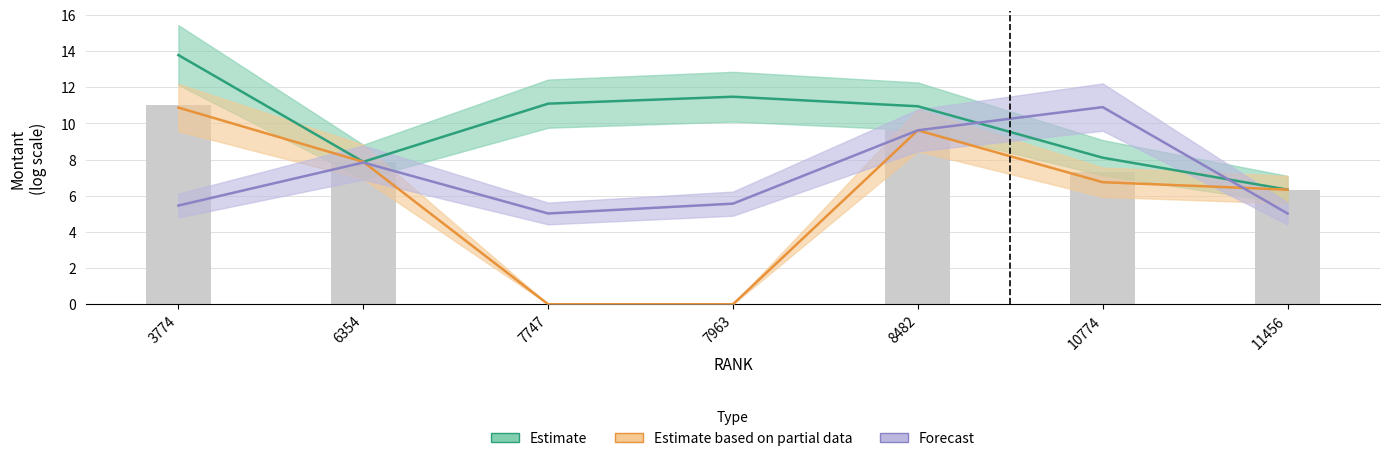

Which has a higher value, 3774 or 7747?

3774